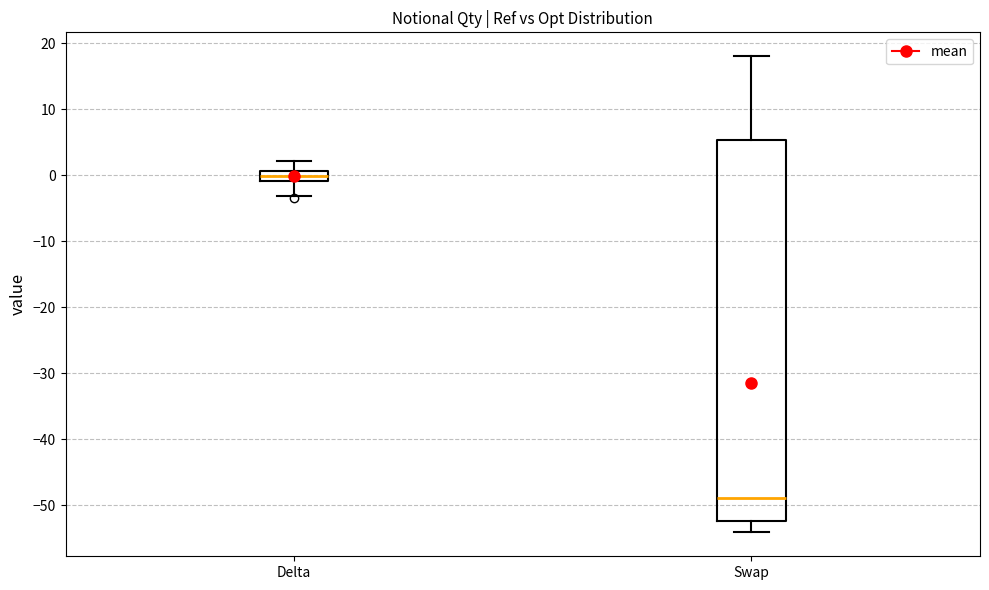

Where does the upper whisker of the box for Swap end on the y-axis? The values are not printed on the chart, so give them approximately, as read against the axis.

18